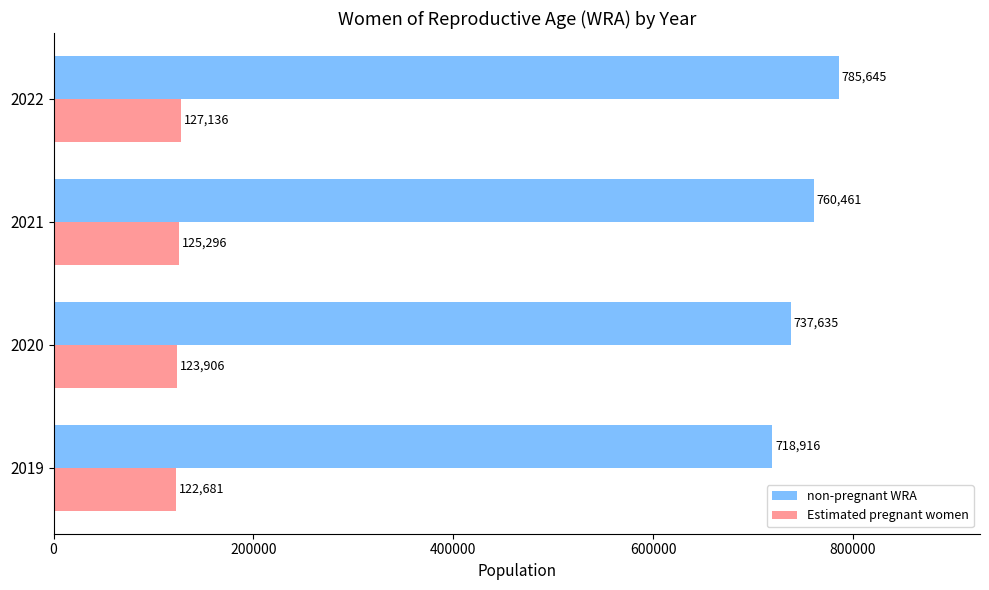

Which series has the widest spread of values?

non-pregnant WRA